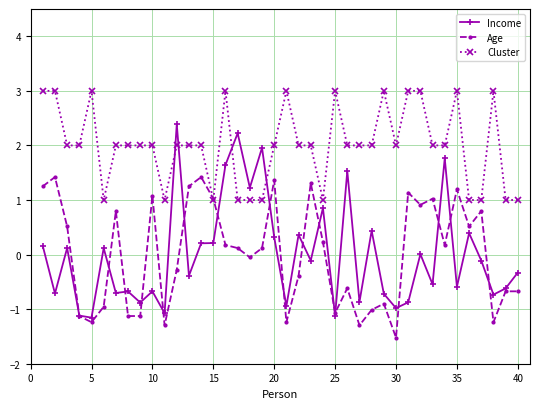

How many times do Cluster and Income cross each other?

4